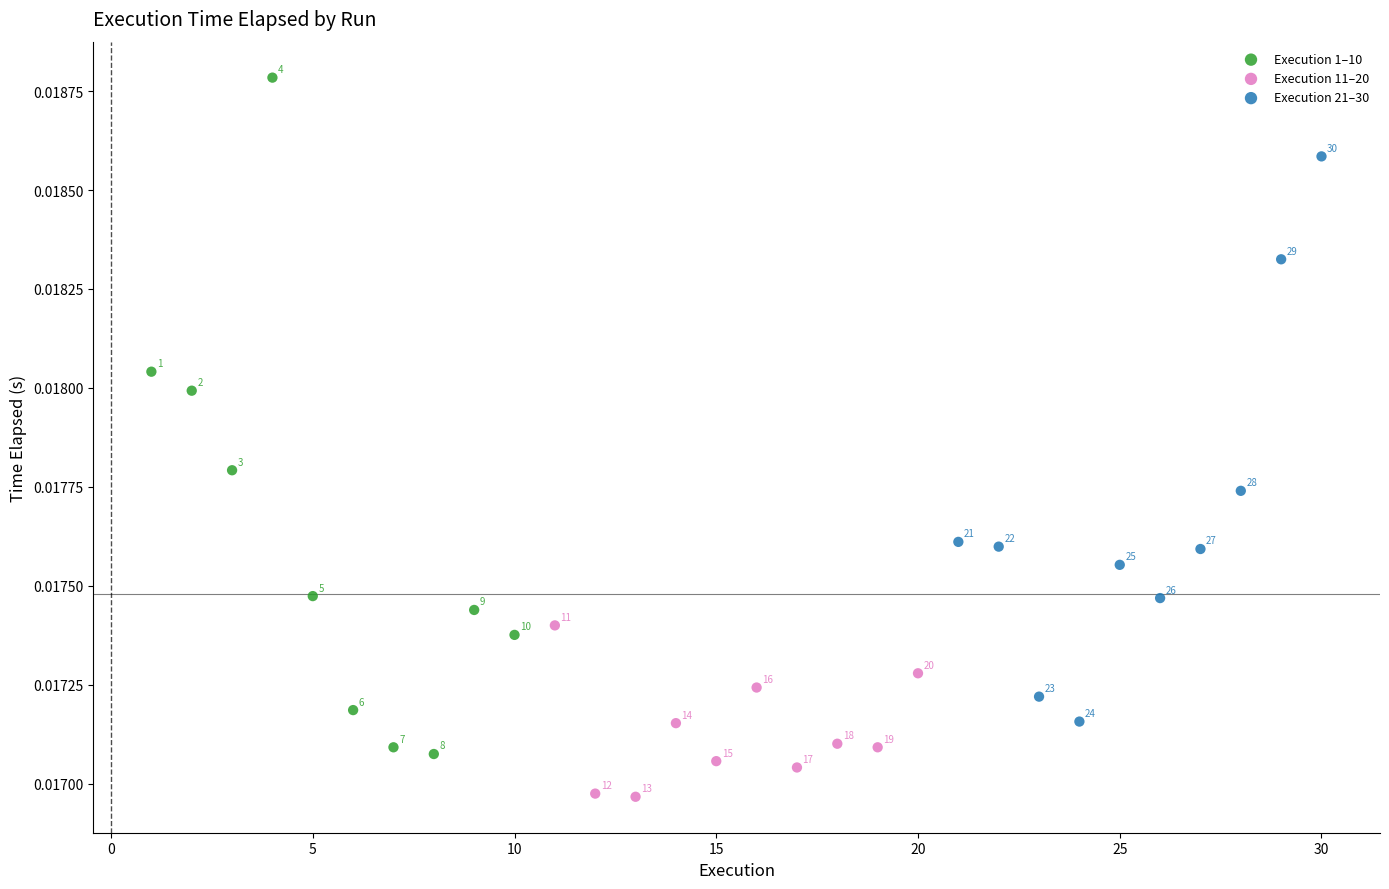

What are all the series names shown in the legend?

Execution 1–10, Execution 11–20, Execution 21–30